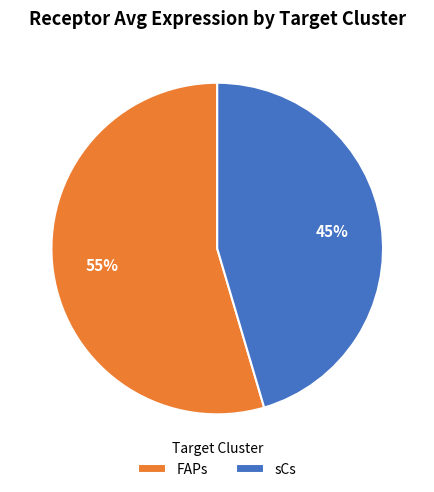

Is the sum of sCs and FAPs greater than half?

Yes